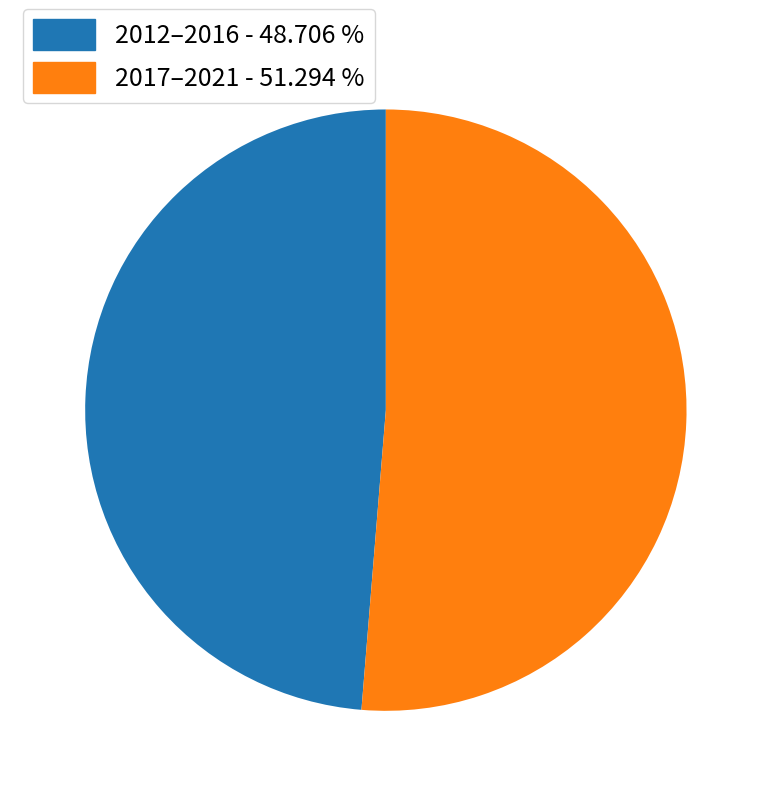

Does any single category account for the majority?

Yes